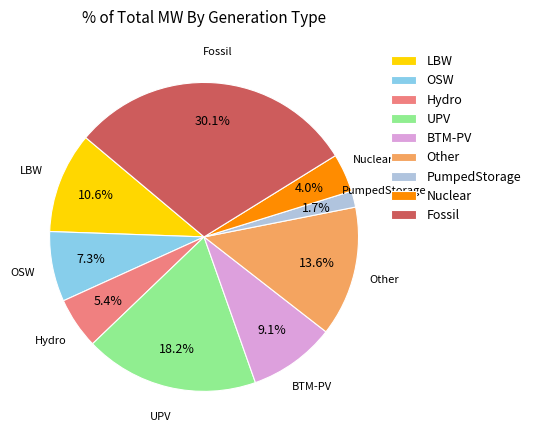

The LBW slice represents 1% of the pie. True or false?

False